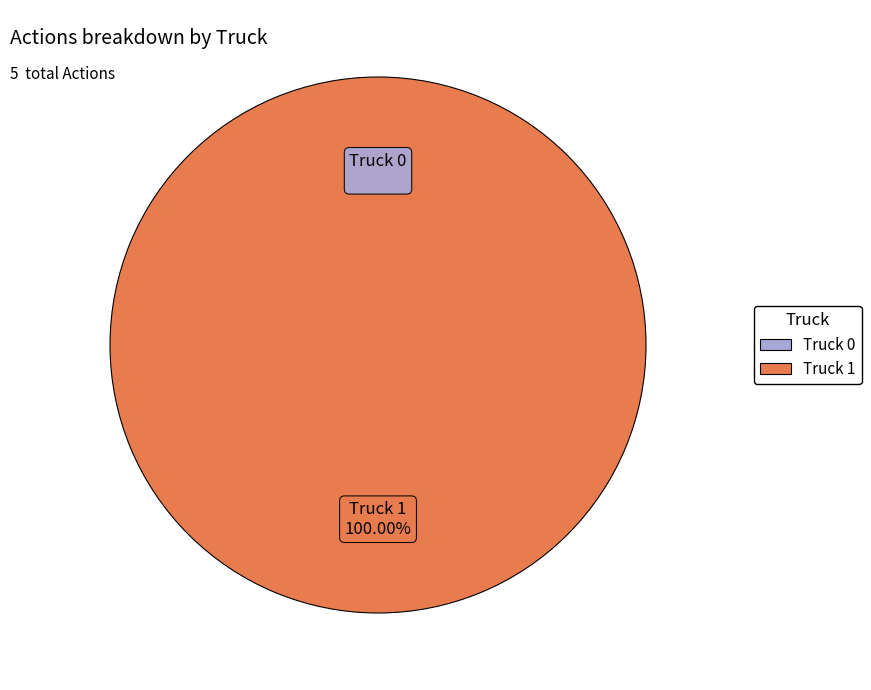

Which has a higher value, Truck 1 or Truck 0?

Truck 1